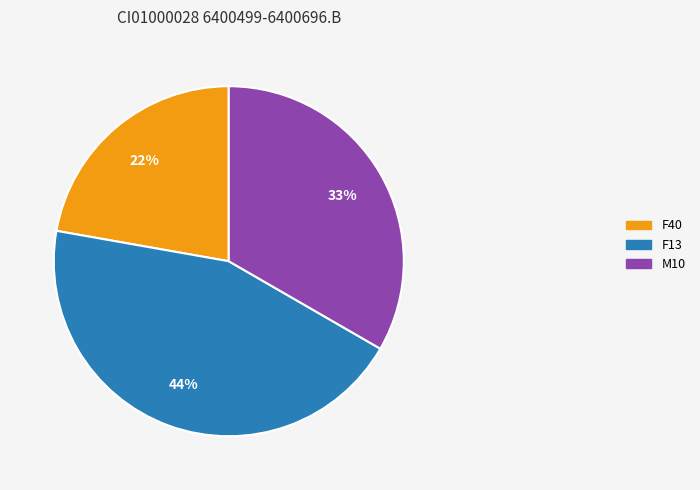

Rank the categories by value from highest to lowest.

F13, M10, F40